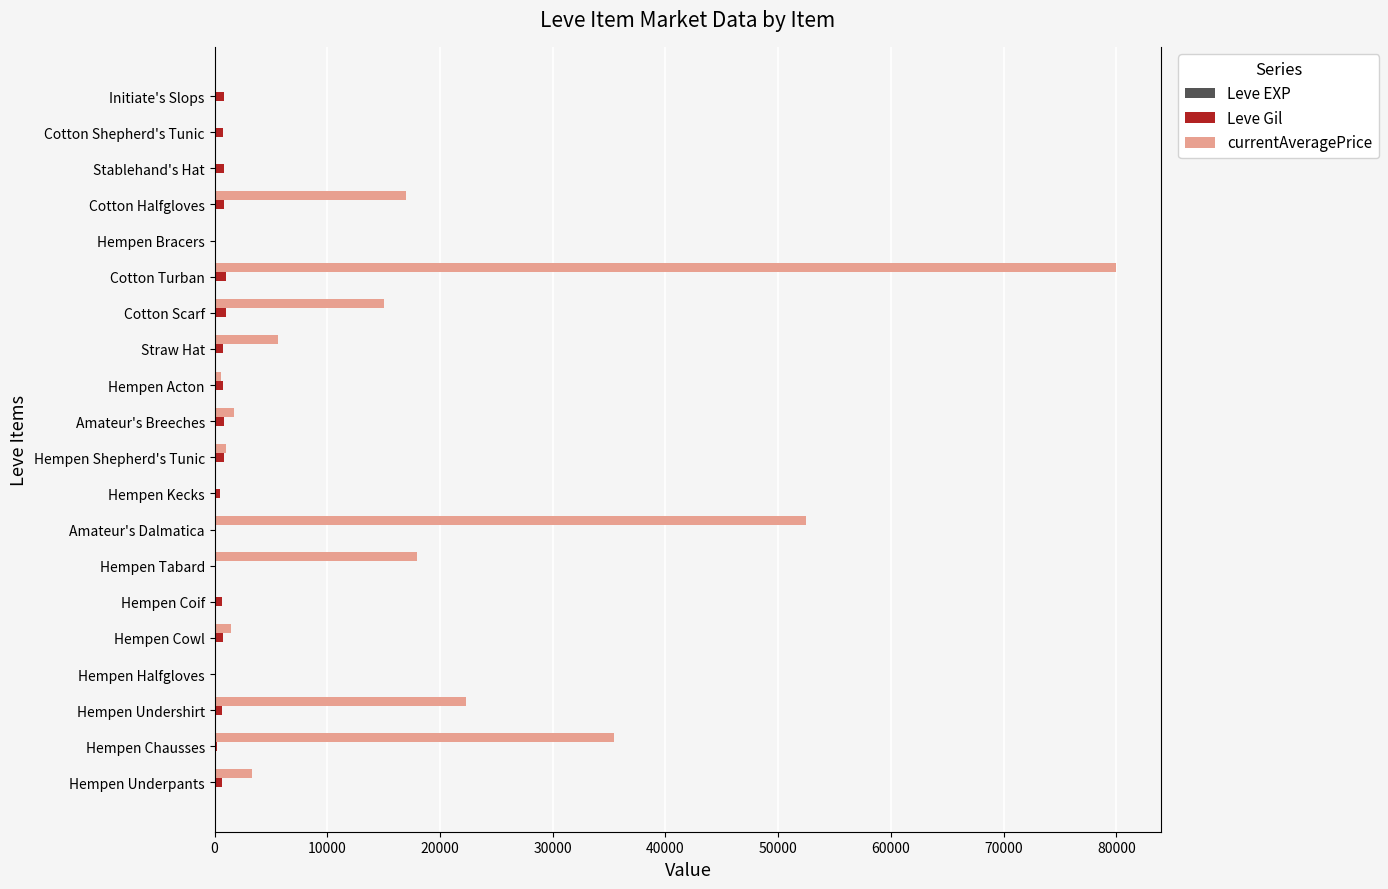

Which series has the largest total across all categories?

currentAveragePrice